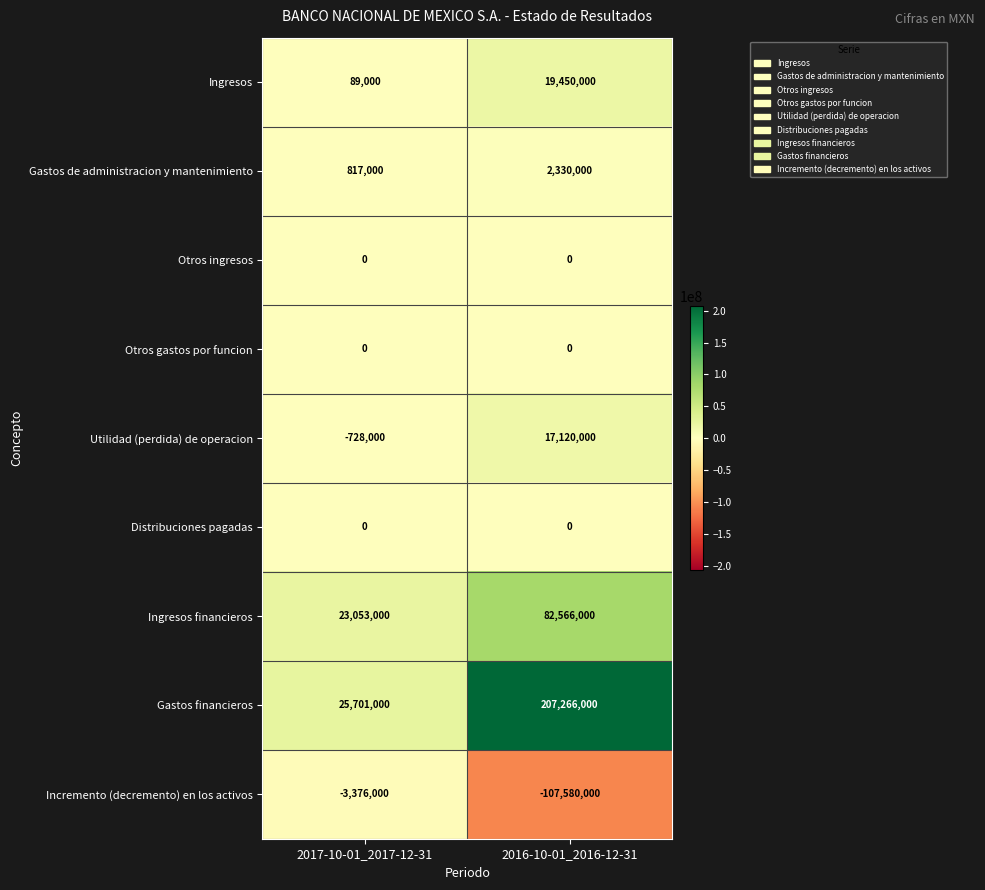

What is the difference between the highest and lowest values at 2016-10-01_2016-12-31?

314846000